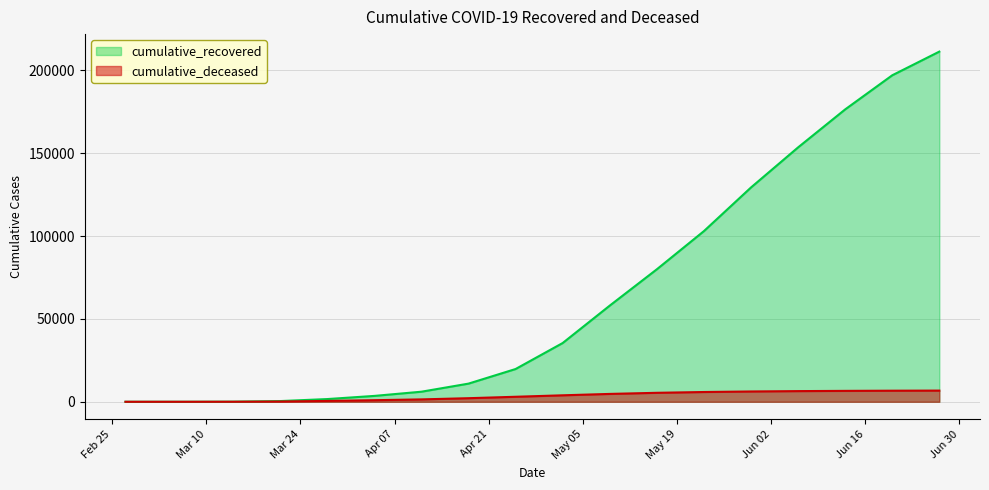

Reading left to right, extract all data points from this chart.

cumulative_recovered: 3	10	63	423	1634	3539	6072	10950	19758	35435	58011	79914	102949	129278	153453	176370	196955	211236
cumulative_deceased: 0	1	20	141	519	952	1441	2158	3021	3906	4741	5414	5890	6215	6436	6577	6680	6743